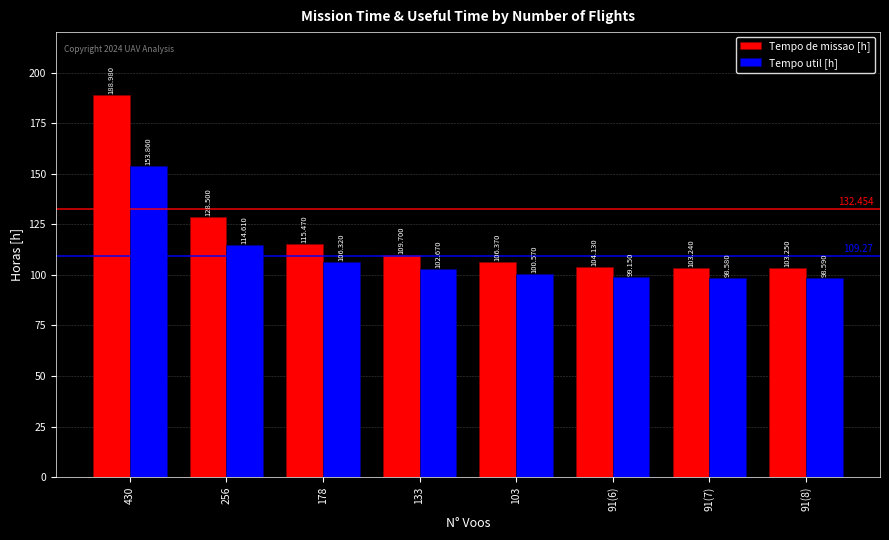

Read the Tempo de missao [h] value at 256.

128.5